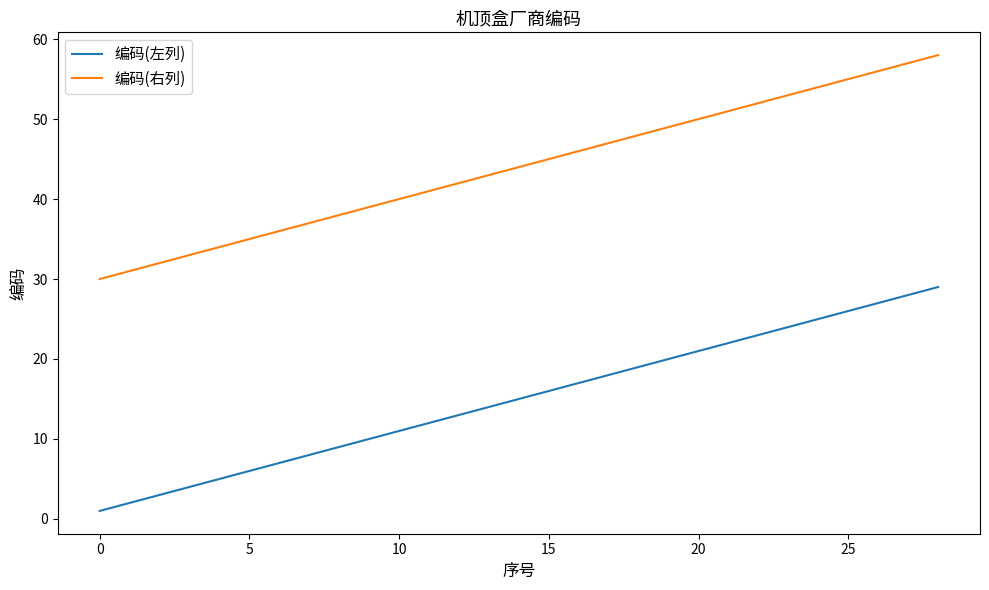

List the series in order of their peak value, highest first.

编码(右列), 编码(左列)